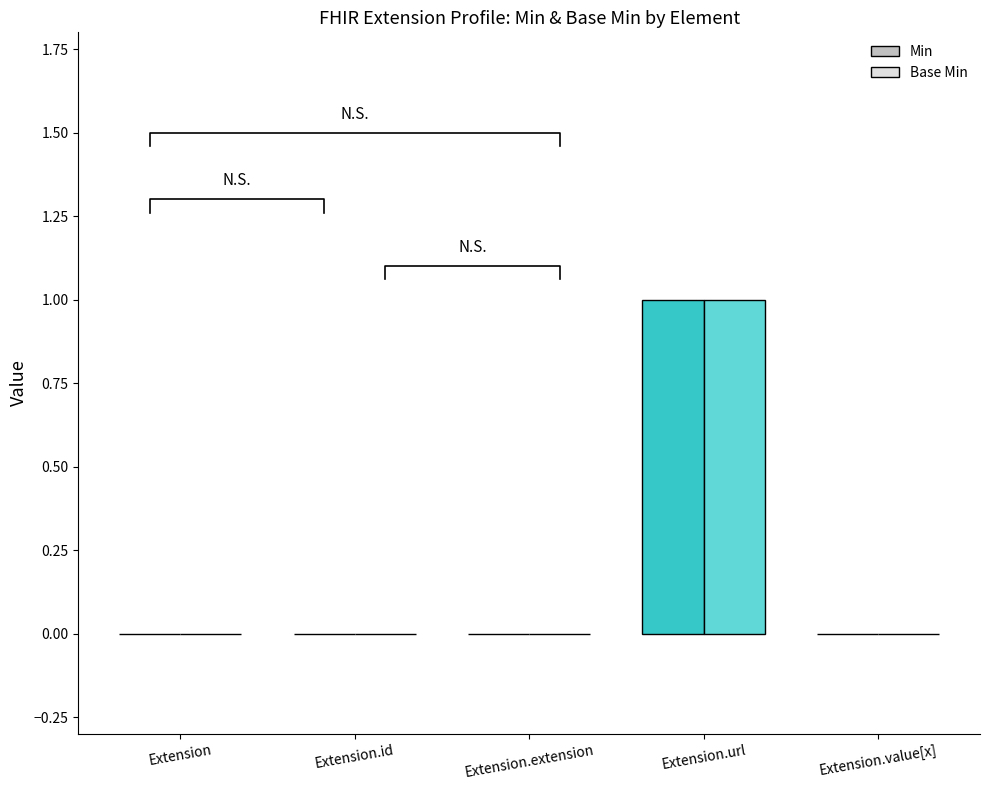

Which series has the largest total across all categories?

Min